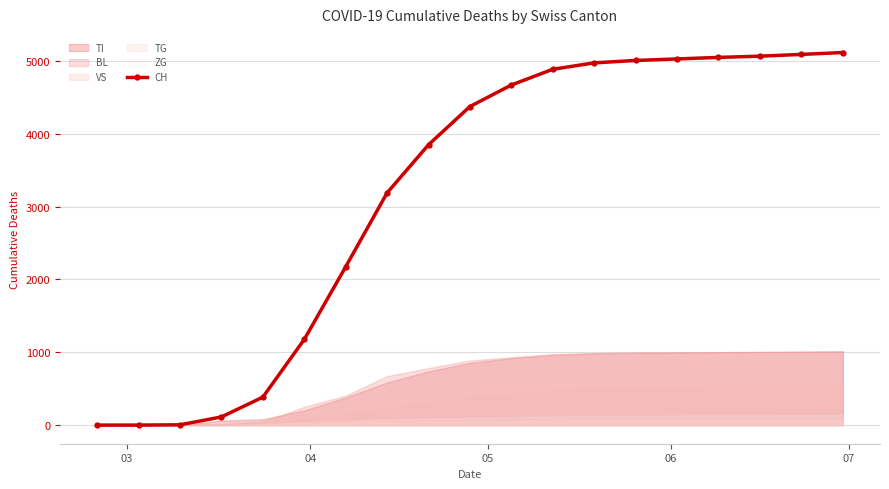

What is the highest value of the CH series?

5114